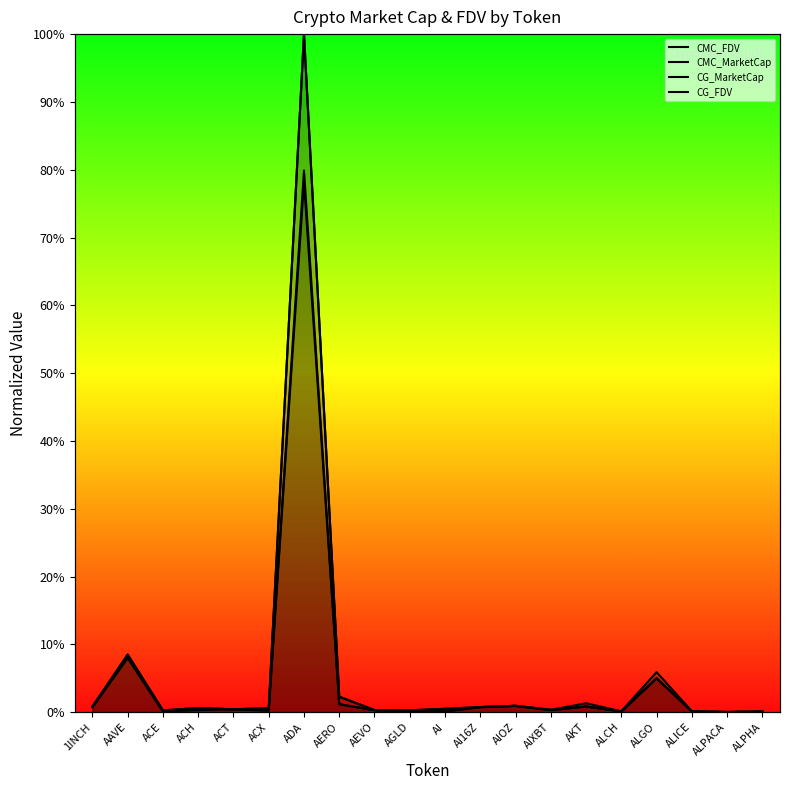

Reading left to right, extract all data points from this chart.

CMC_FDV: 1INCH=0.0	AAVE=0.1	ACE=0.0	ACH=0.0	ACT=0.0	ACX=0.0	ADA=1.0	AERO=0.0	AEVO=0.0	AGLD=0.0	AI=0.0	AI16Z=0.0	AIOZ=0.0	AIXBT=0.0	AKT=0.0	ALCH=0.0	ALGO=0.1	ALICE=0.0	ALPACA=0.0	ALPHA=0.0
CMC_MarketCap: 1INCH=0.0	AAVE=0.1	ACE=0.0	ACH=0.0	ACT=0.0	ACX=0.0	ADA=0.8	AERO=0.0	AEVO=0.0	AGLD=0.0	AI=0.0	AI16Z=0.0	AIOZ=0.0	AIXBT=0.0	AKT=0.0	ALCH=0.0	ALGO=0.1	ALICE=0.0	ALPACA=0.0	ALPHA=0.0
CG_MarketCap: 1INCH=0.0	AAVE=0.1	ACE=0.0	ACH=0.0	ACT=0.0	ACX=0.0	ADA=0.8	AERO=0.0	AEVO=0.0	AGLD=0.0	AI=0.0	AI16Z=0.0	AIOZ=0.0	AIXBT=0.0	AKT=0.0	ALCH=0.0	ALGO=0.1	ALICE=0.0	ALPACA=0.0	ALPHA=0.0
CG_FDV: 1INCH=0.0	AAVE=0.1	ACE=0.0	ACH=0.0	ACT=0.0	ACX=0.0	ADA=1.0	AERO=0.0	AEVO=0.0	AGLD=0.0	AI=0.0	AI16Z=0.0	AIOZ=0.0	AIXBT=0.0	AKT=0.0	ALCH=0.0	ALGO=0.1	ALICE=0.0	ALPACA=0.0	ALPHA=0.0